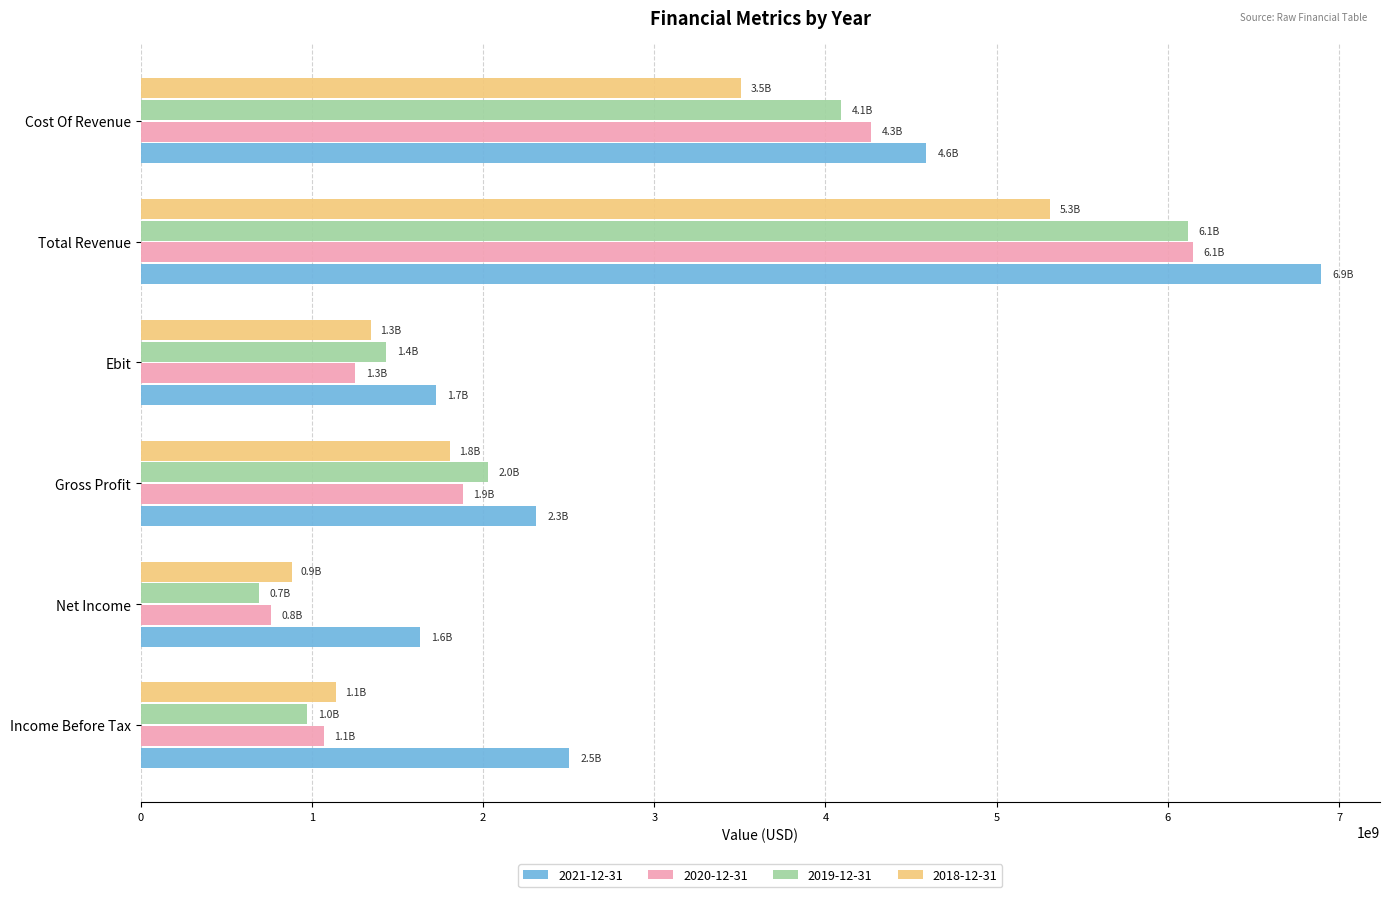

True or false: 2021-12-31 has a value of 7224593385 at Cost Of Revenue.

False